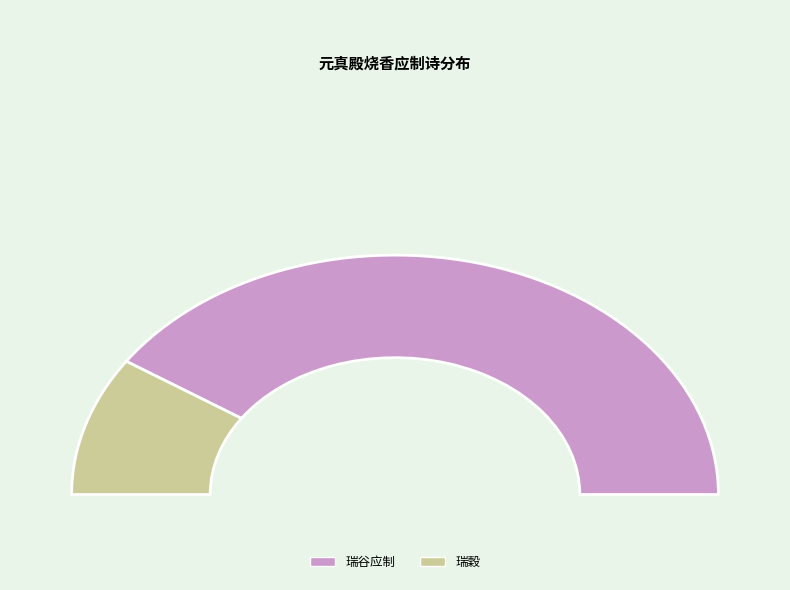

To the nearest percent, what is the combined percentage of 元真殿烧香观太宗真宗御书仁宗飞白书并瑞谷应制 and 元真殿烧香观太宗真宗御书仁宗飞白书并瑞穀?

100%